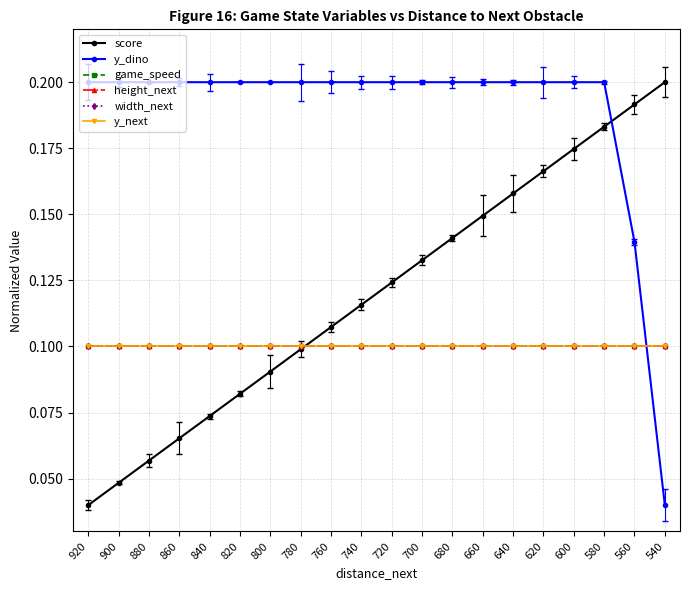

Between 660 and 780, which is larger?

660